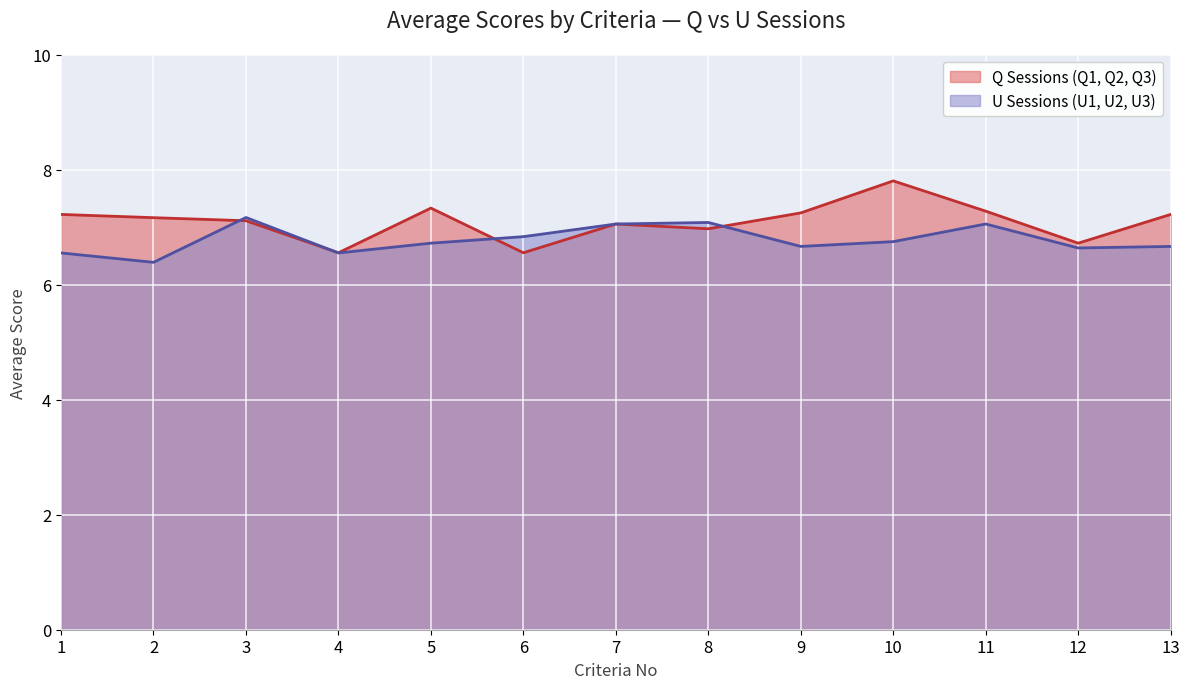

At which label does U2 reach its peak?

3